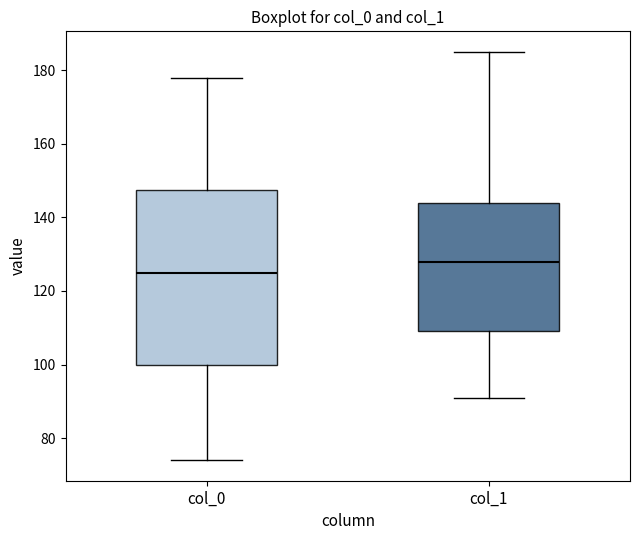

Comparing the boxes themselves (not the whiskers), which one is the tallest?

col_0